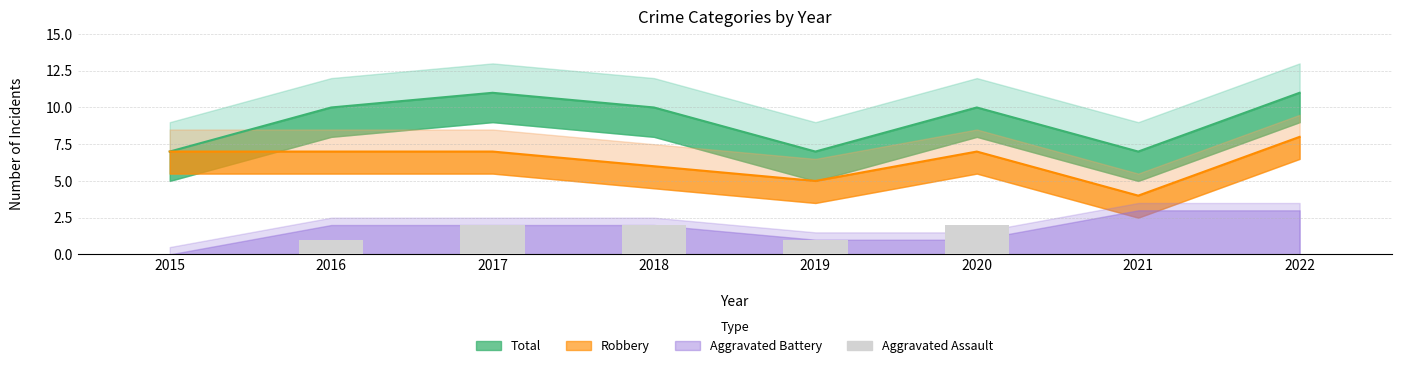

Reading right to left, what are all the values shown in this chart?

0	0	2	1	2	2	1	0